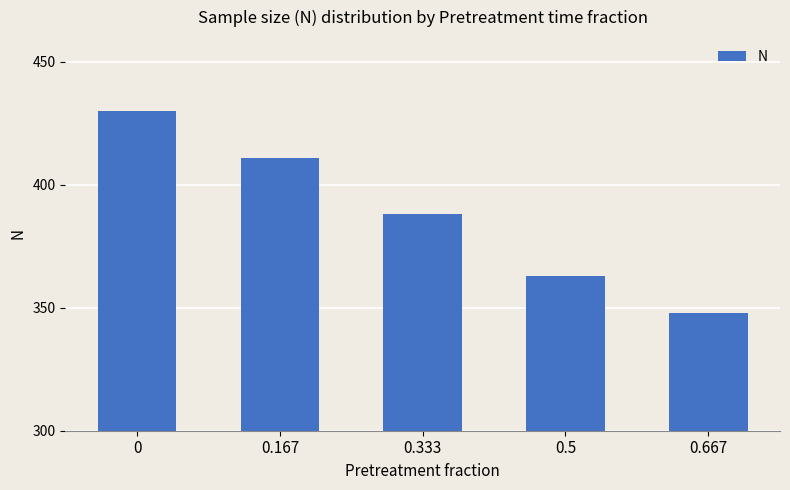

Rank the categories by value from highest to lowest.

0, 0.167, 0.333, 0.5, 0.667